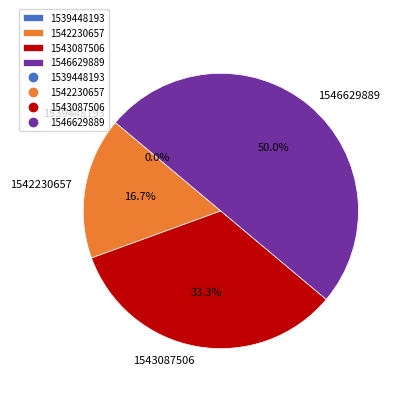

To the nearest percent, what is the combined percentage of 1542230657 and 1539448193?

17%